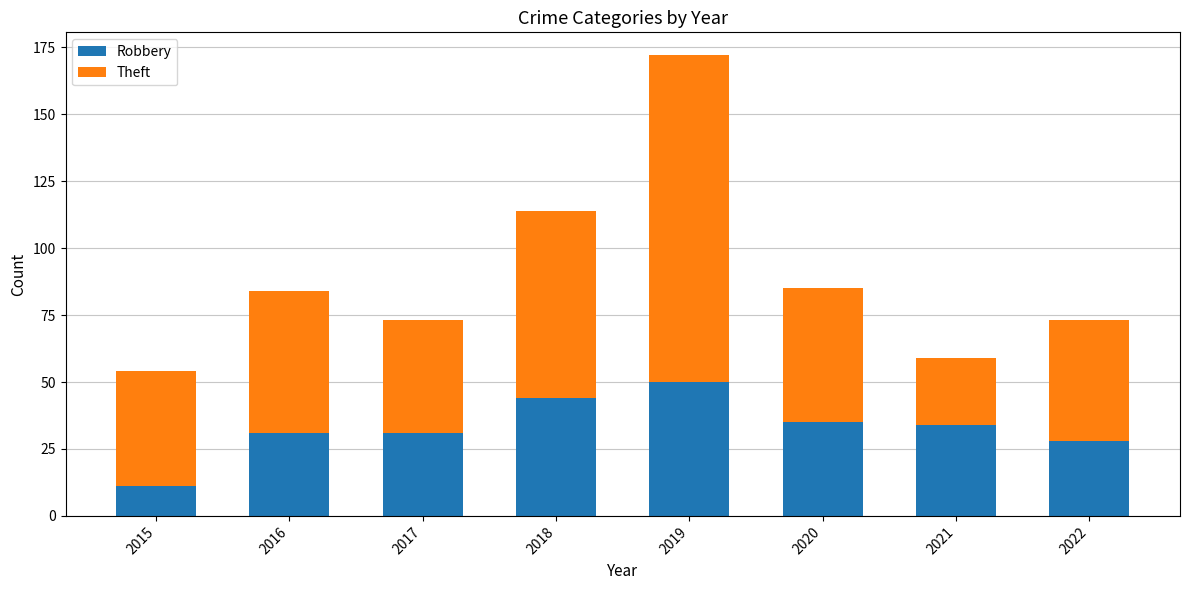

At which label does Robbery first exceed 34?

2018